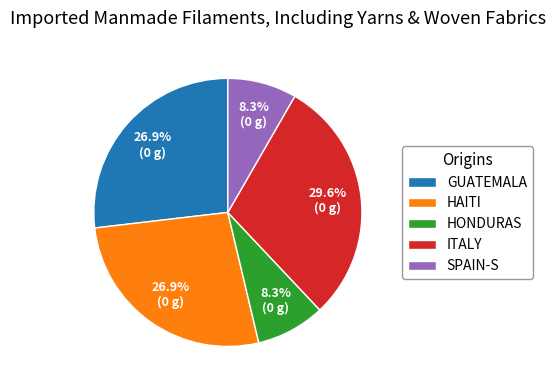

To the nearest percent, what is the difference between the largest and smallest slice percentages?

21%